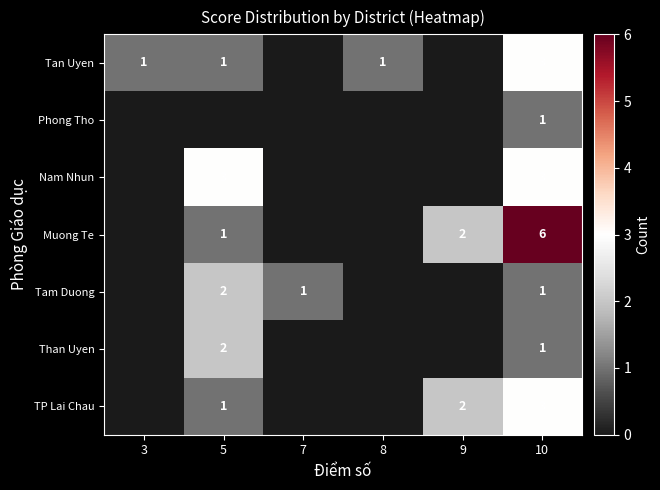

The Nam Nhun series shows 2 at 10. True or false?

False